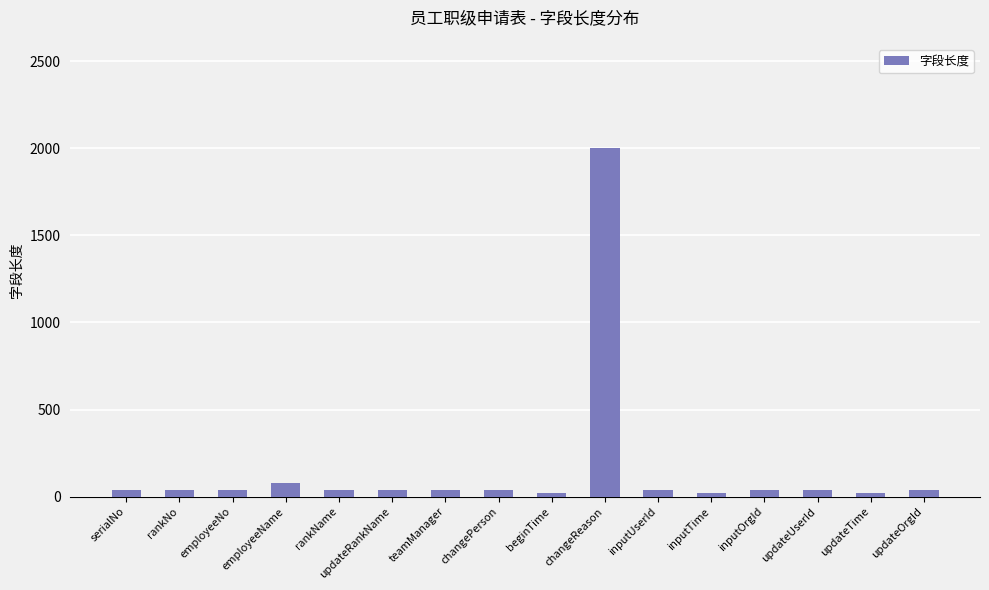

What is the label of the 14th bar from the left?

updateUserId